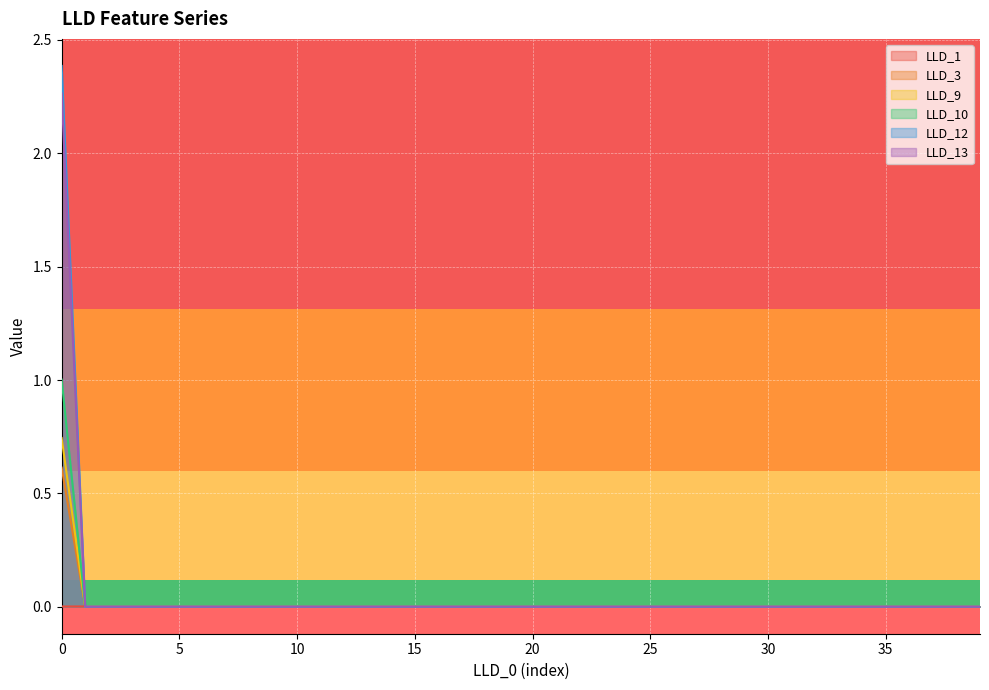

How many lines are shown in the chart?

6